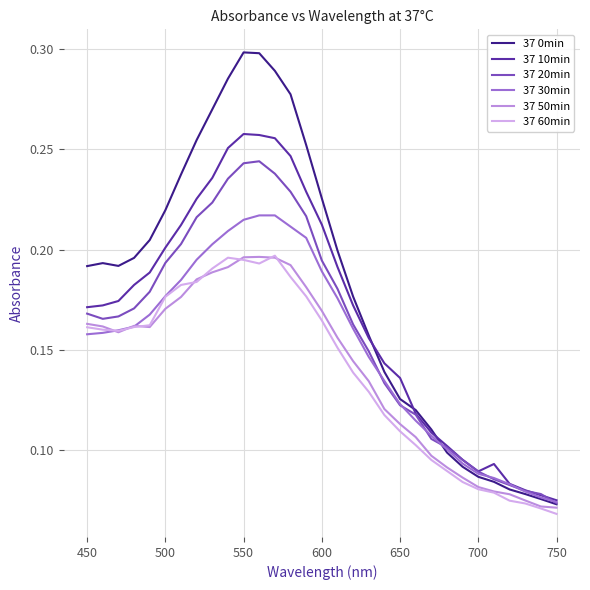

Which series has the widest spread of values?

37 0min